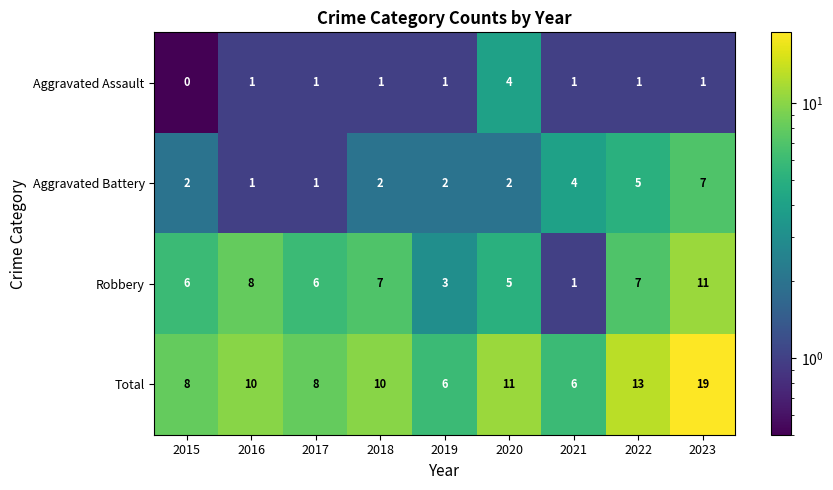

What is the difference between the maximum and minimum values in the Robbery series?

10